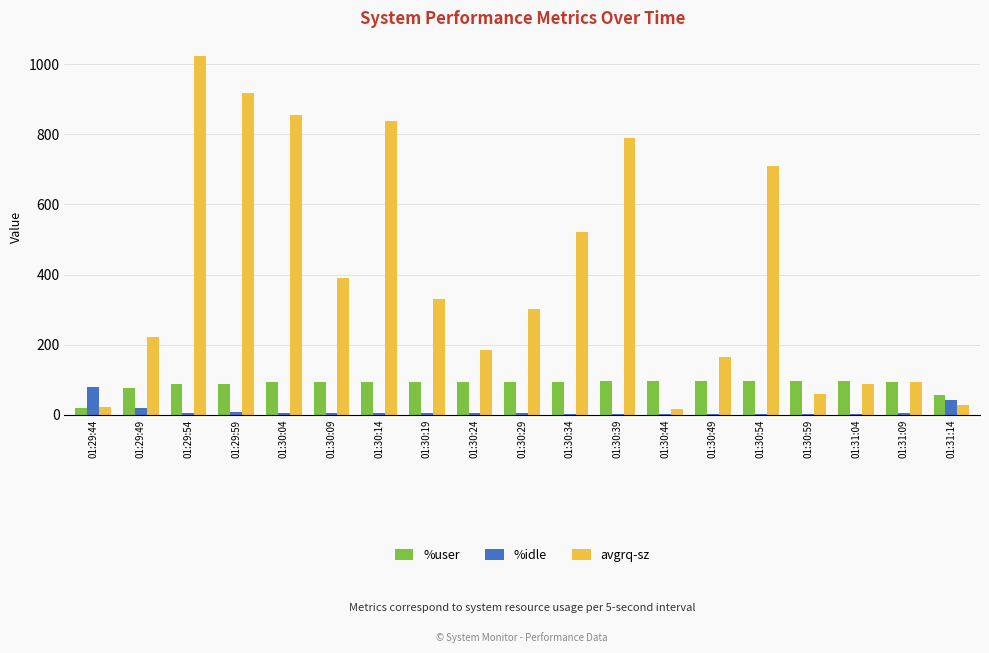

At which label is avgrq-sz closest to 520?

01:30:34